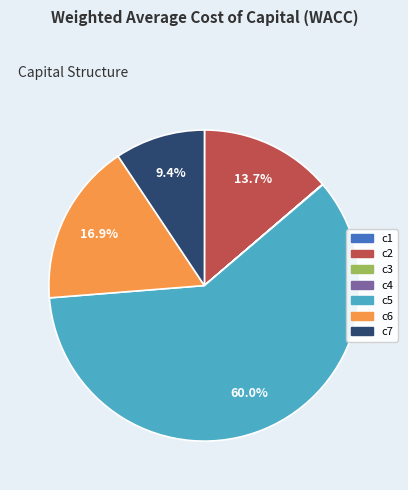

How much of the chart is everything except c6?

83.1%